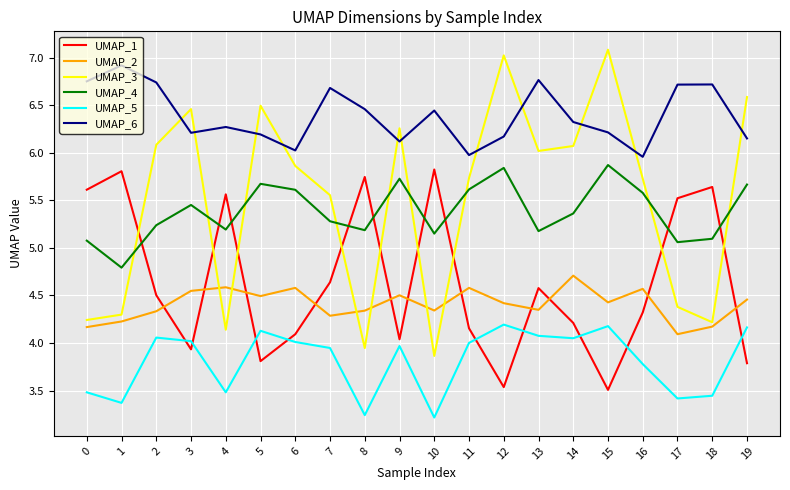

Is the value of UMAP_3 at 17 greater than the value of UMAP_2 at 4?

No